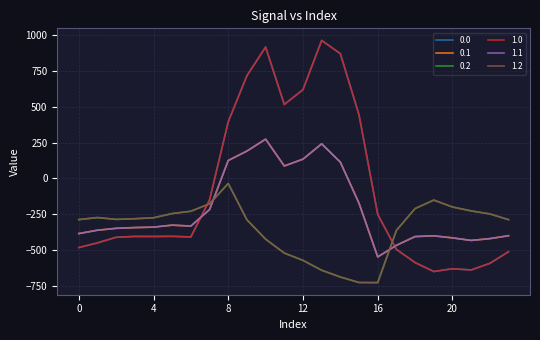

Which category has the lowest value in the 1.1 series?

16